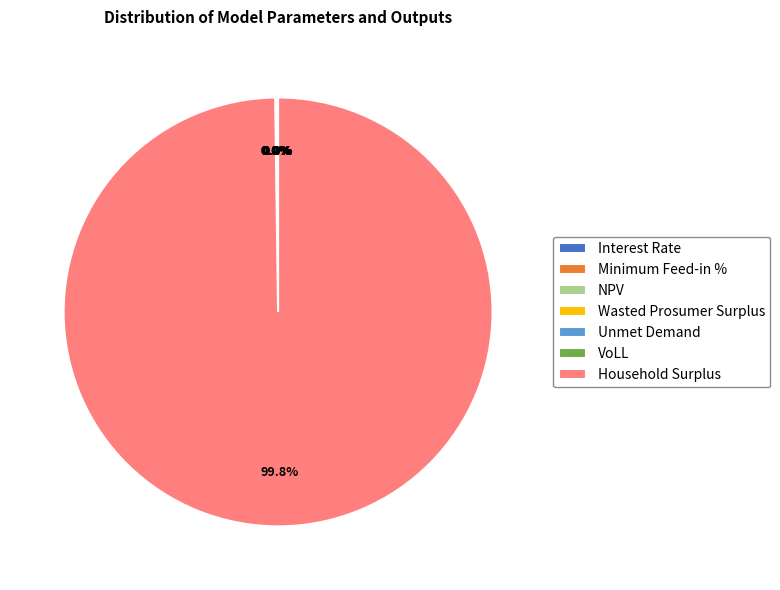

Count the number of slices in the pie.

7